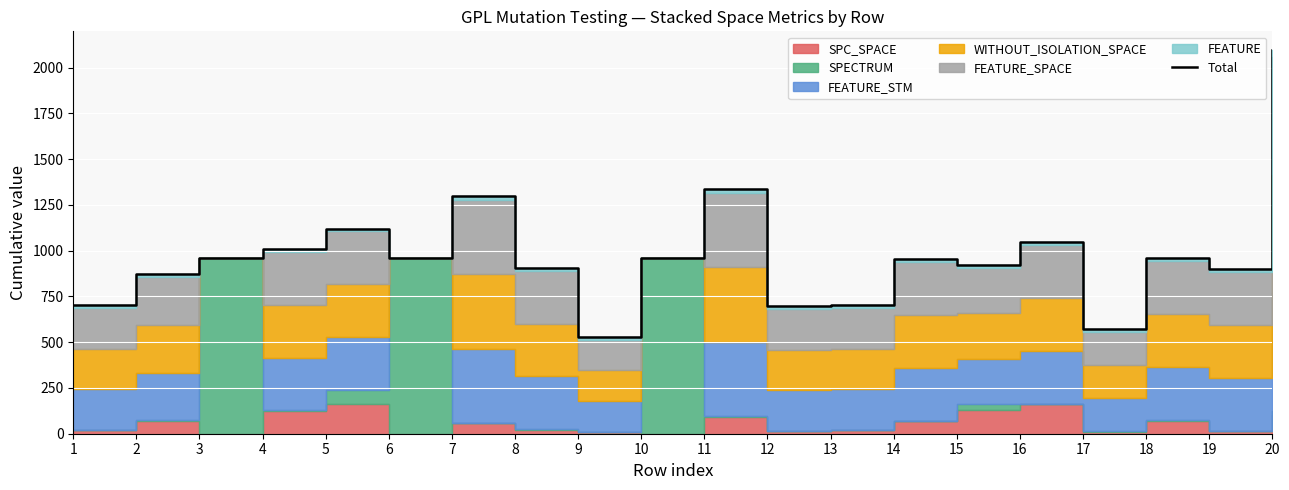

True or false: the data shows 873 at 2.

True